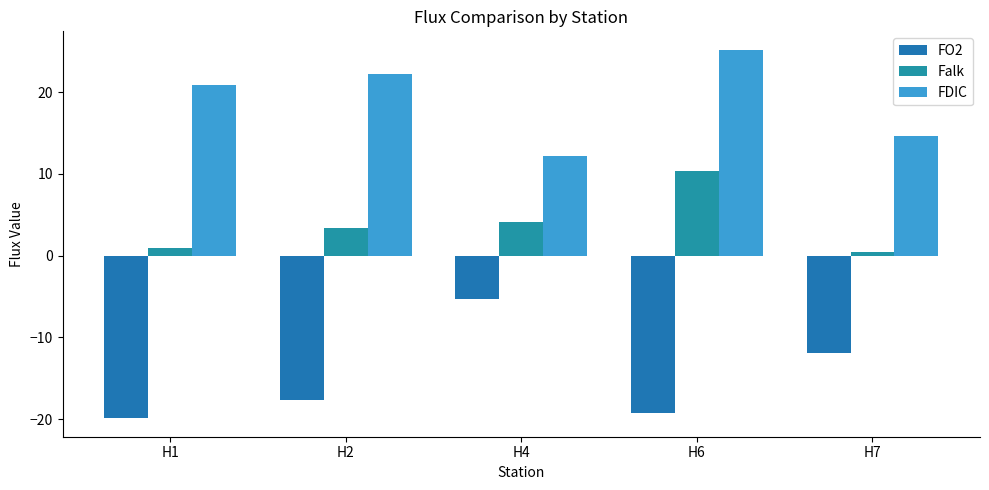

How many distinct data groups are displayed?

3